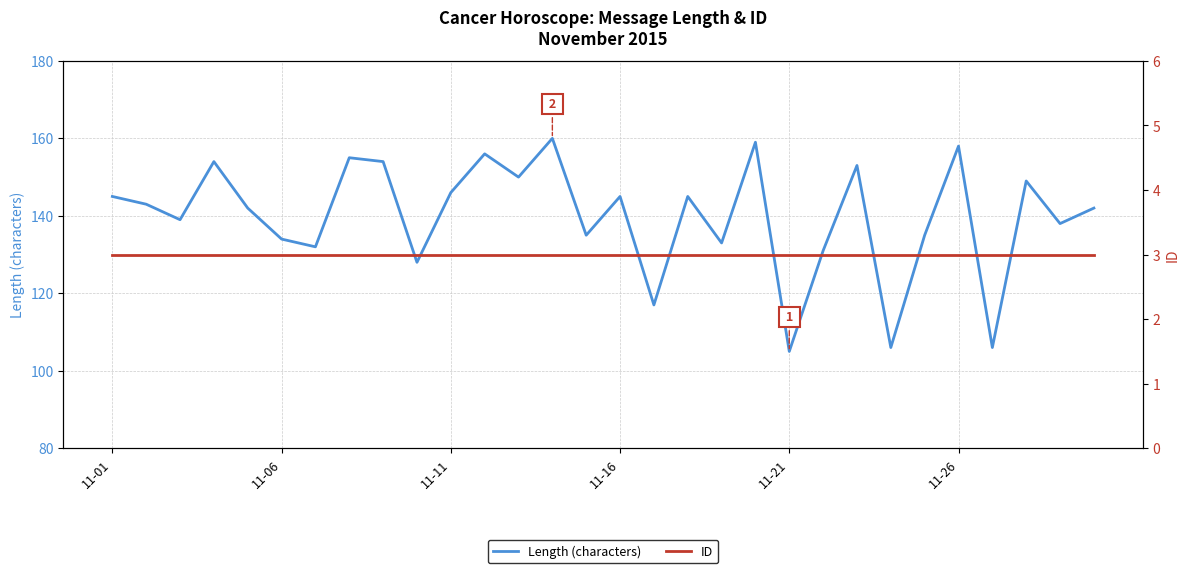

At 7, list the series in order from smallest to largest.

ID, Length (characters)